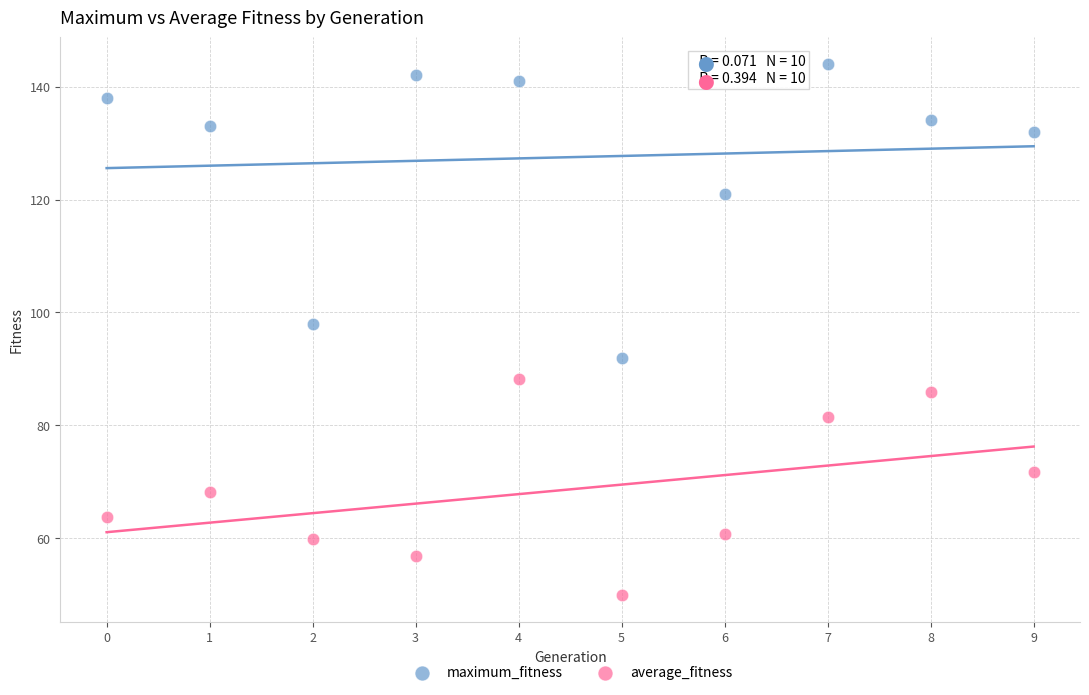

Which series reaches the minimum Y coordinate?

average_fitness